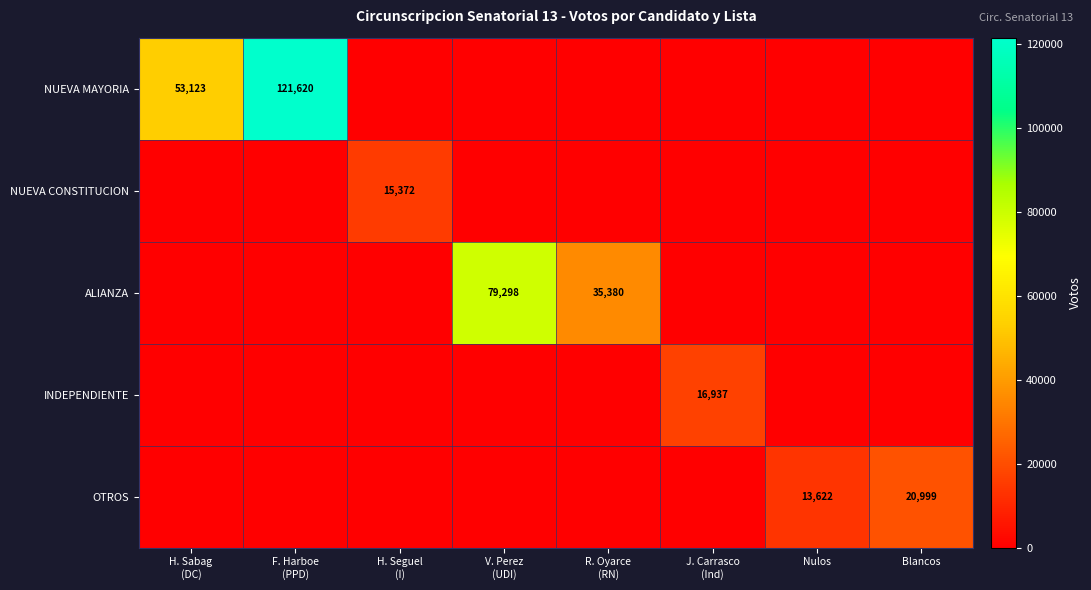

Is the value of NUEVA CONSTITUCION at R. Oyarce (RN) greater than the value of INDEPENDIENTE at V. Perez (UDI)?

No